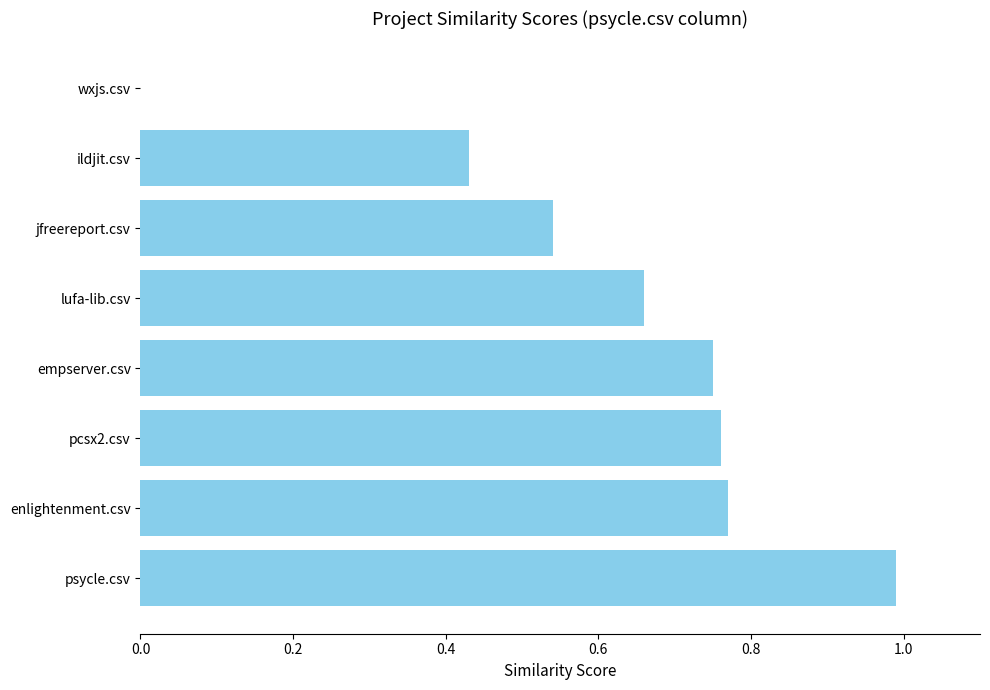

How many data points are above 0?

7